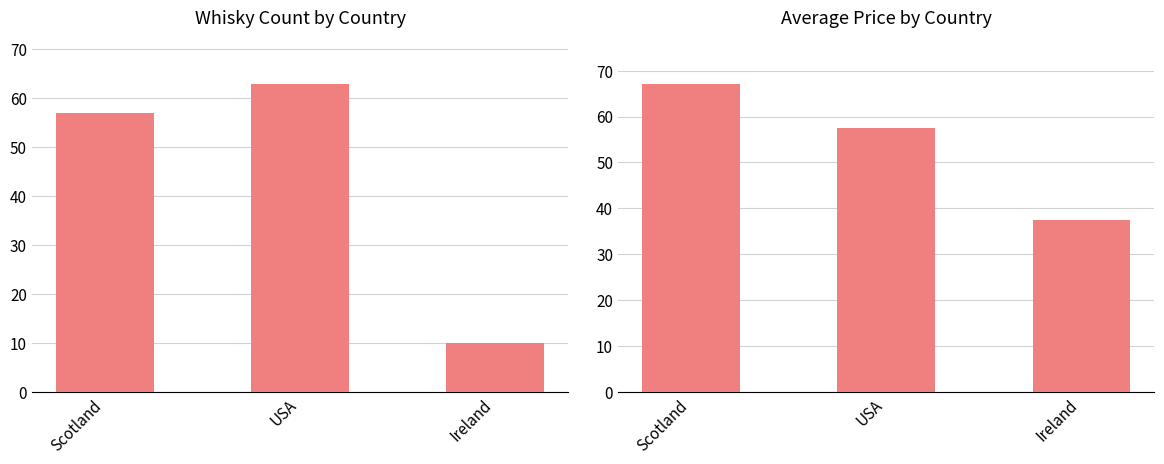

What is the label of the 2nd bar from the left?

USA